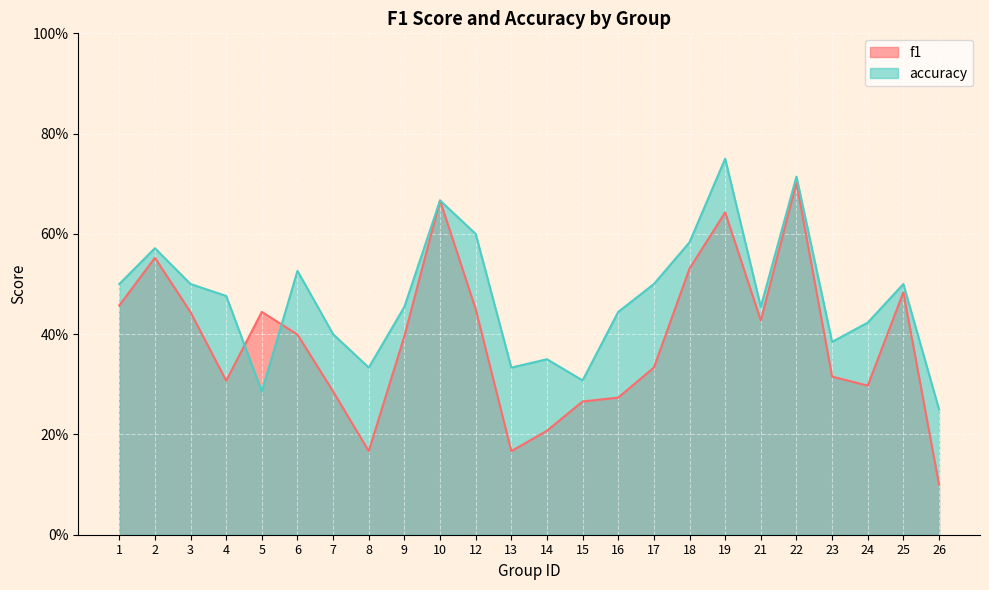

Which series ends up on top after the final intersection of f1 and accuracy?

accuracy